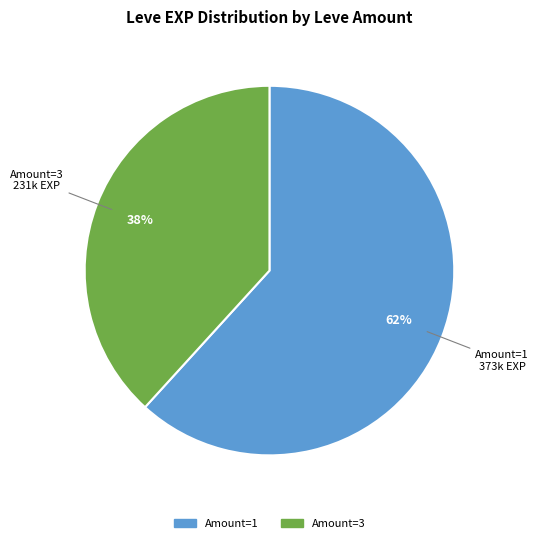

Is there any slice that represents more than half of the pie?

Yes